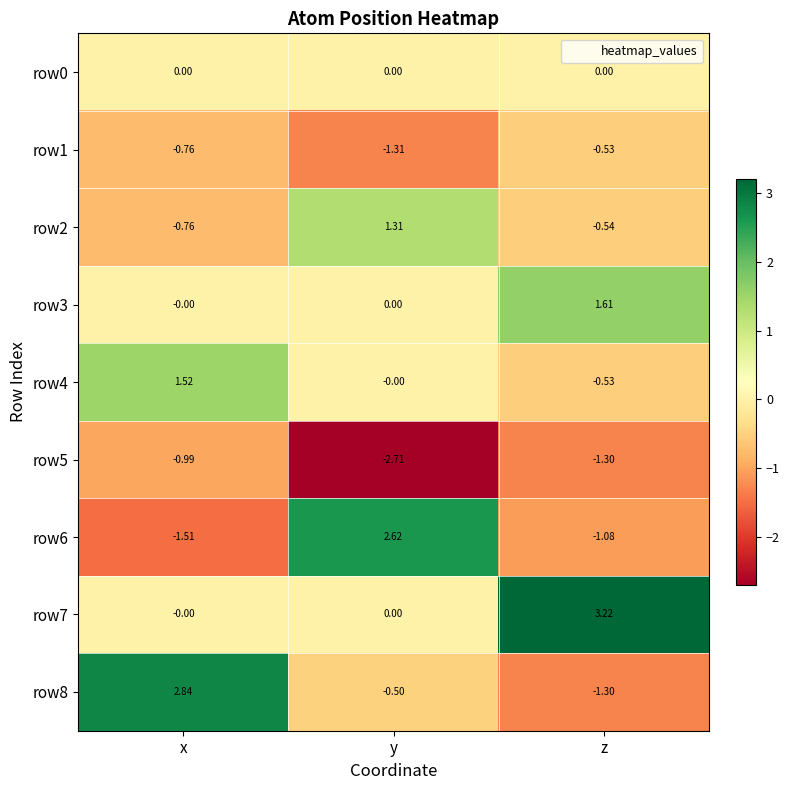

Between y and z, which series saw the biggest shift?

row6